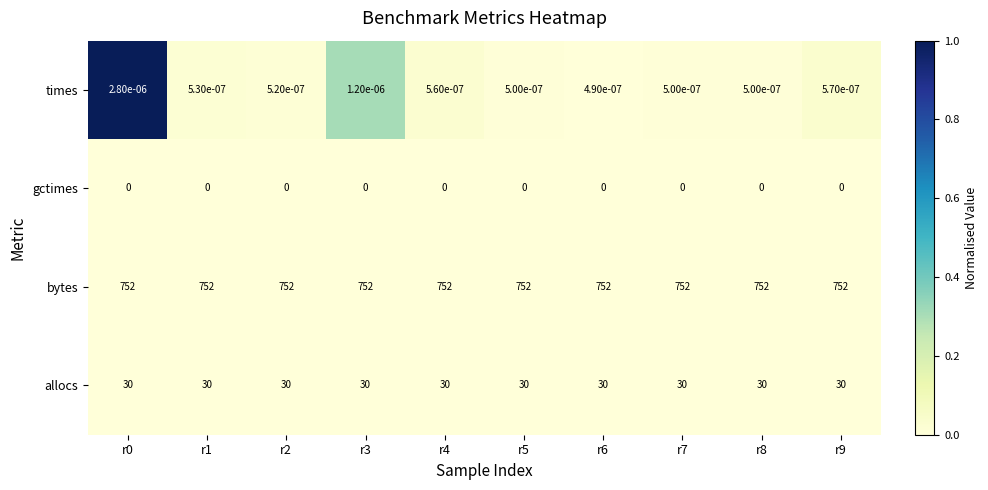

Which series has the widest spread of values?

times